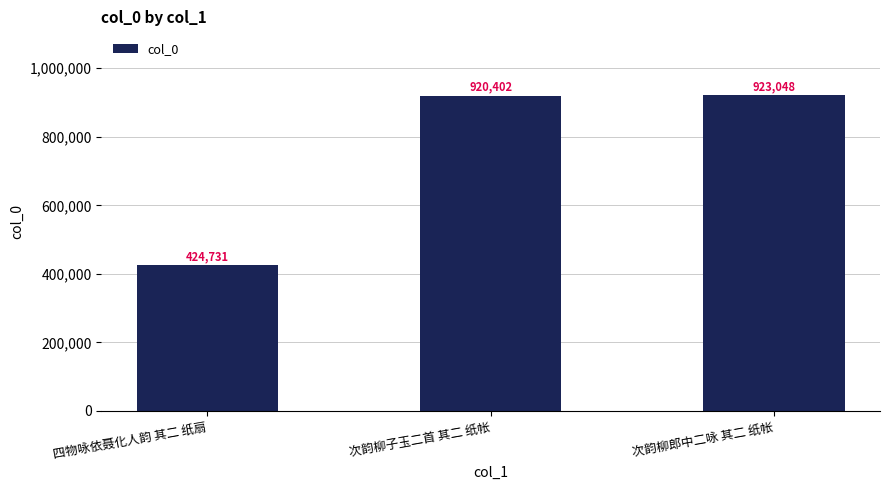

What is the difference between the values at 四物咏依聂化人韵 其二 纸扇 and 次韵柳郎中二咏 其二 纸帐?

498317